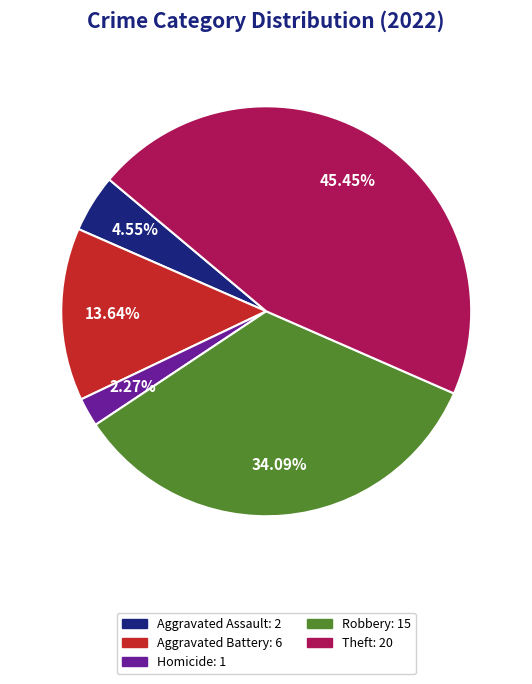

How many segments does this pie chart have?

5